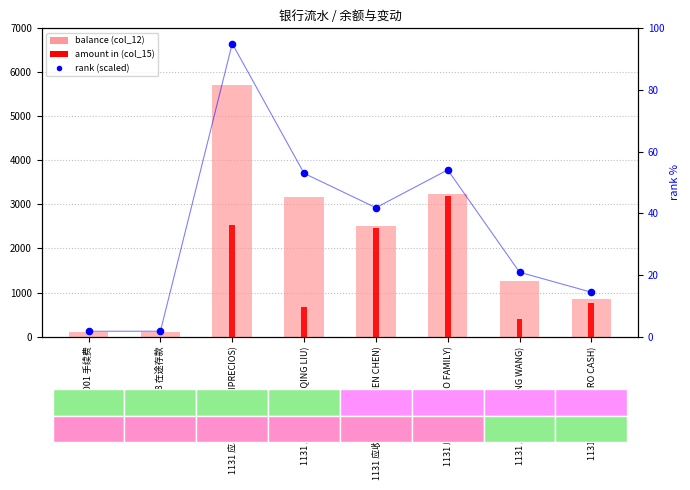

Which series has the largest total across all categories?

balance (col_12)